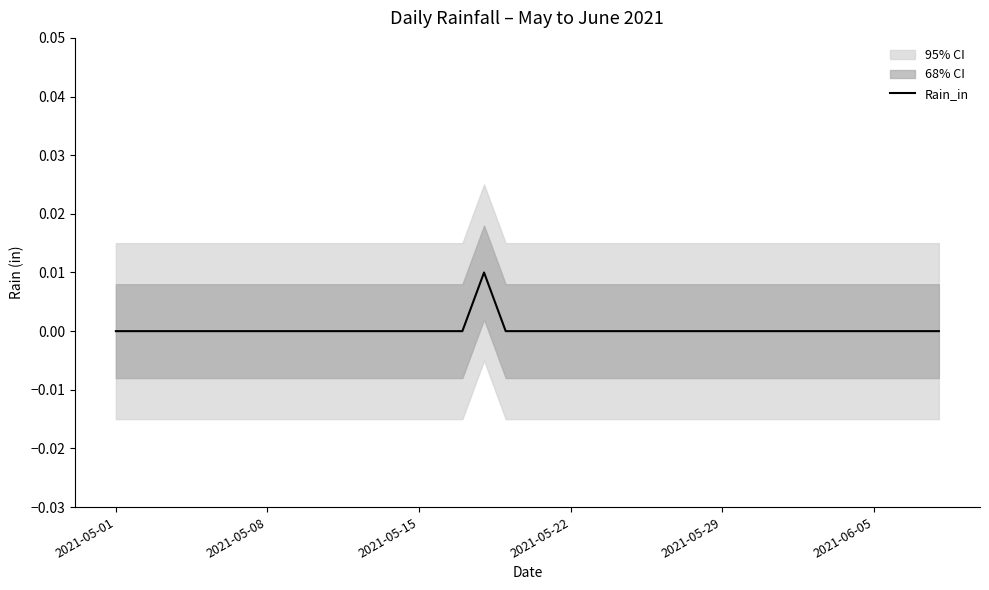

Does the chart display data point markers on the line(s)?

No